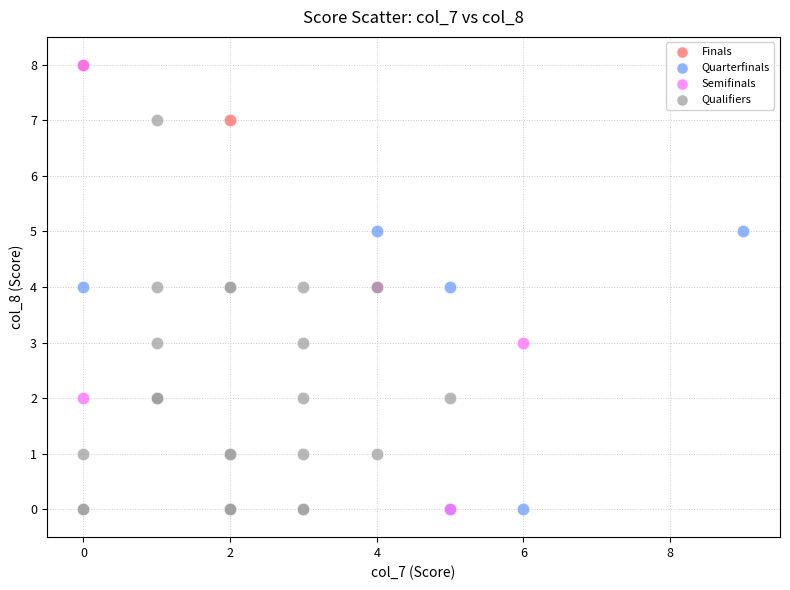

Which series has the largest Y range (max minus min)?

Semifinals